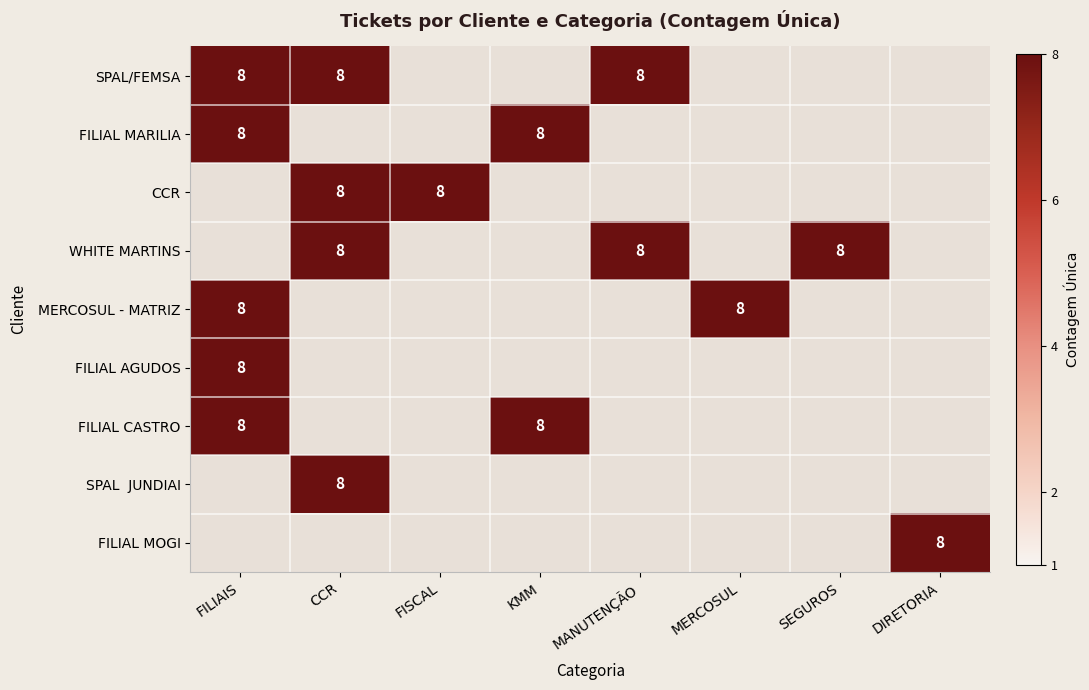

What is the difference between the highest and lowest values at SEGUROS?

8